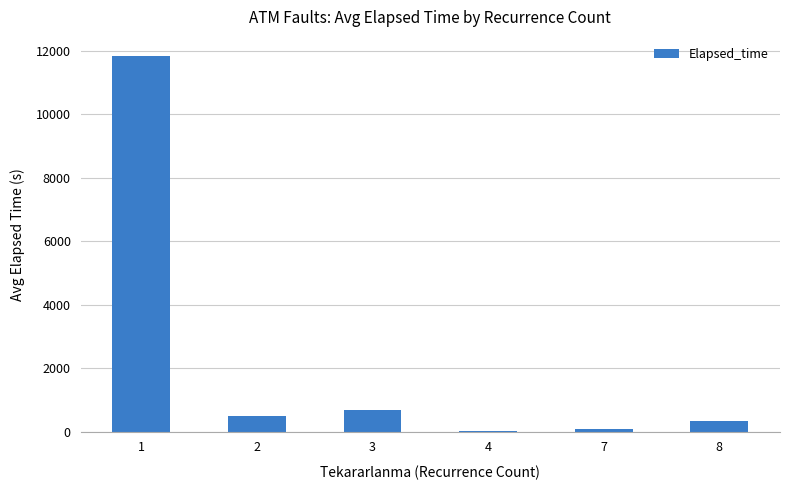

What is the change in value from 1 to 2?

-11355.1